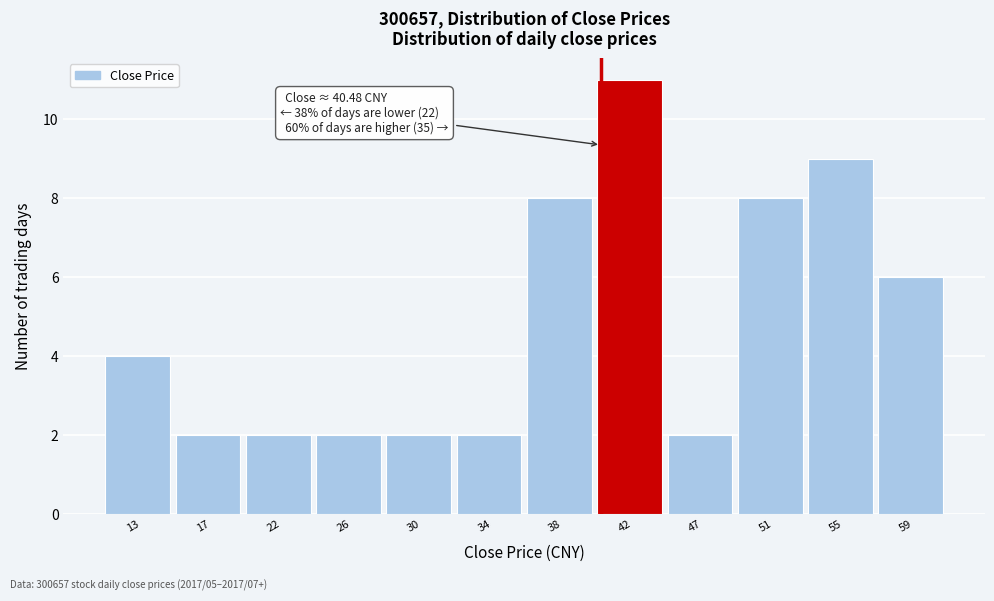

Over which range of the x-axis is the bar tallest?

40.5 to 44.5